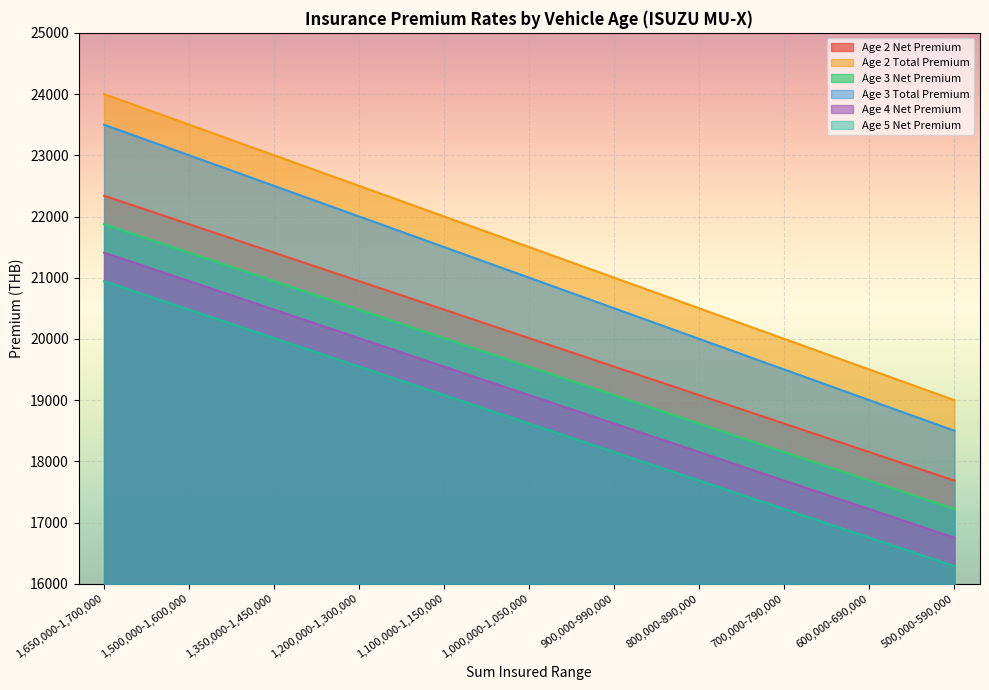

Which category has the highest value in the Age 4 Net Premium series?

1,650,000-1,700,000